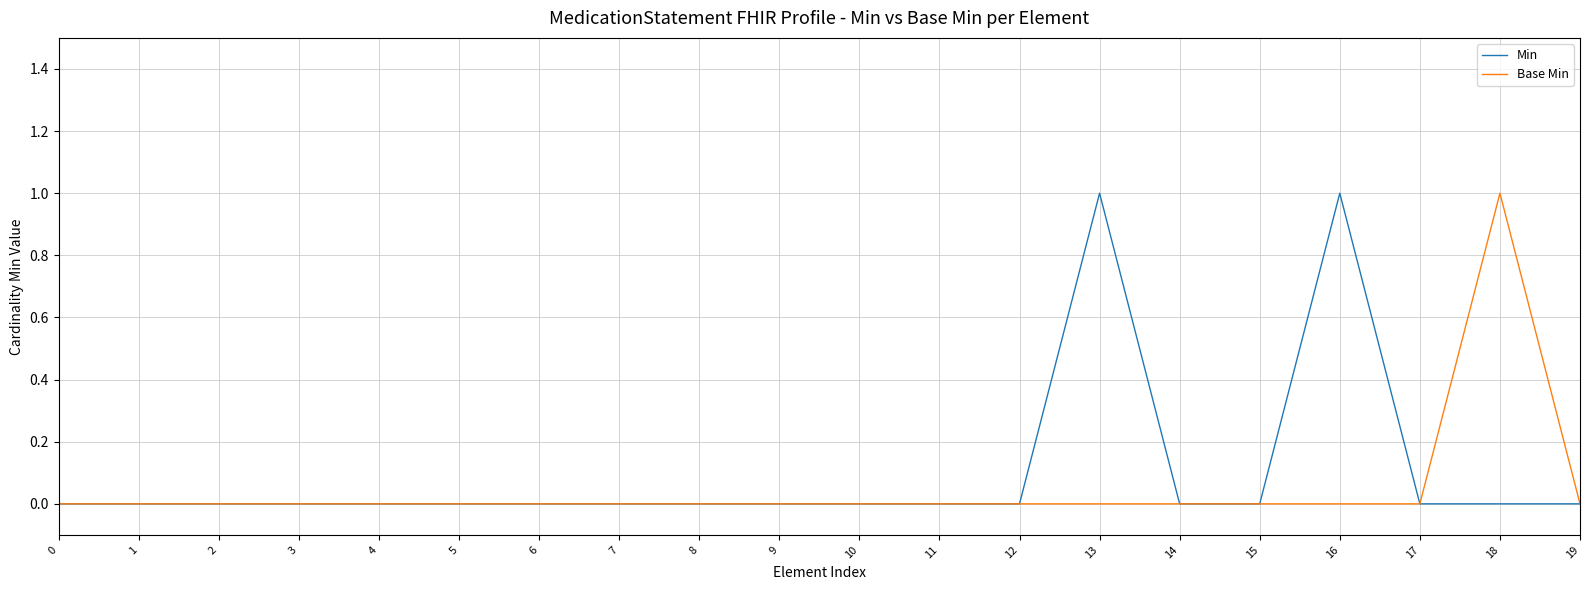

What is the maximum value shown in the chart?

1